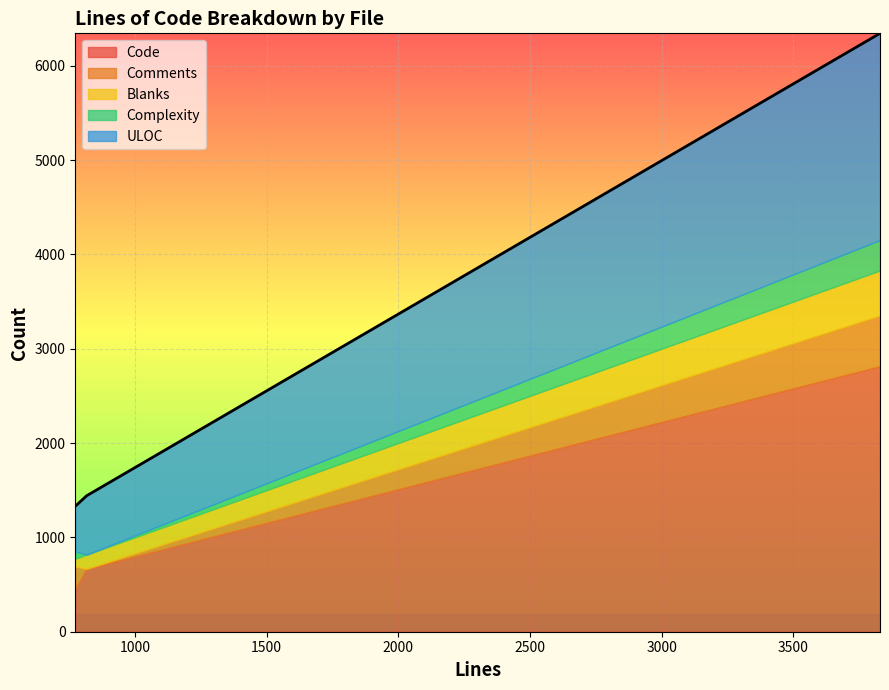

What is the maximum value for Code?

2814